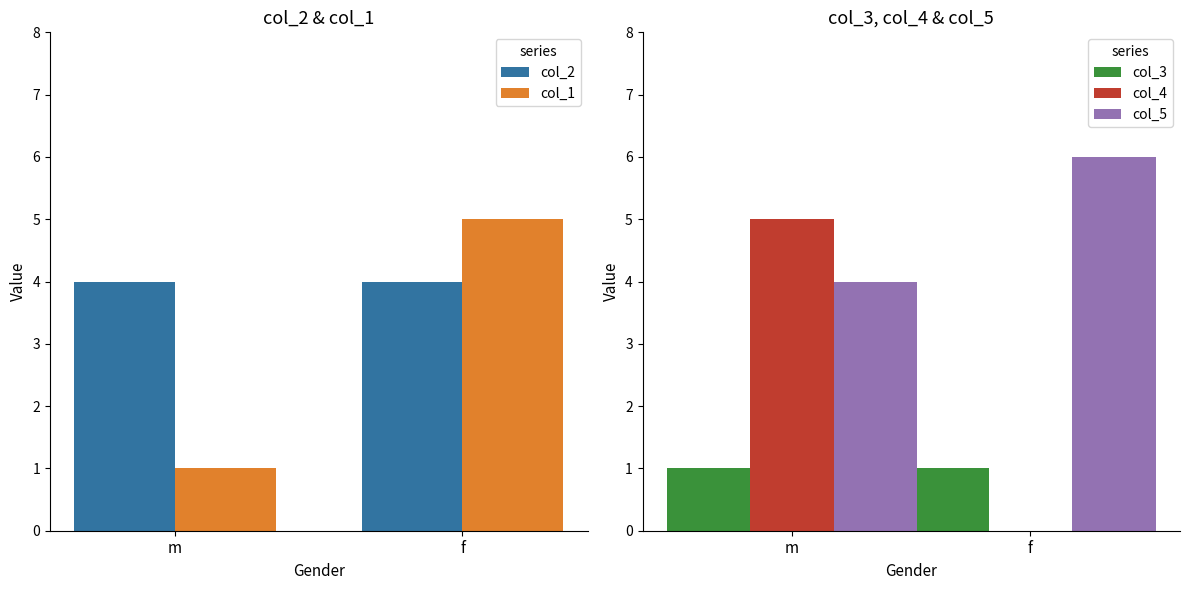

The value of col_2 at m is 4. True or false?

True